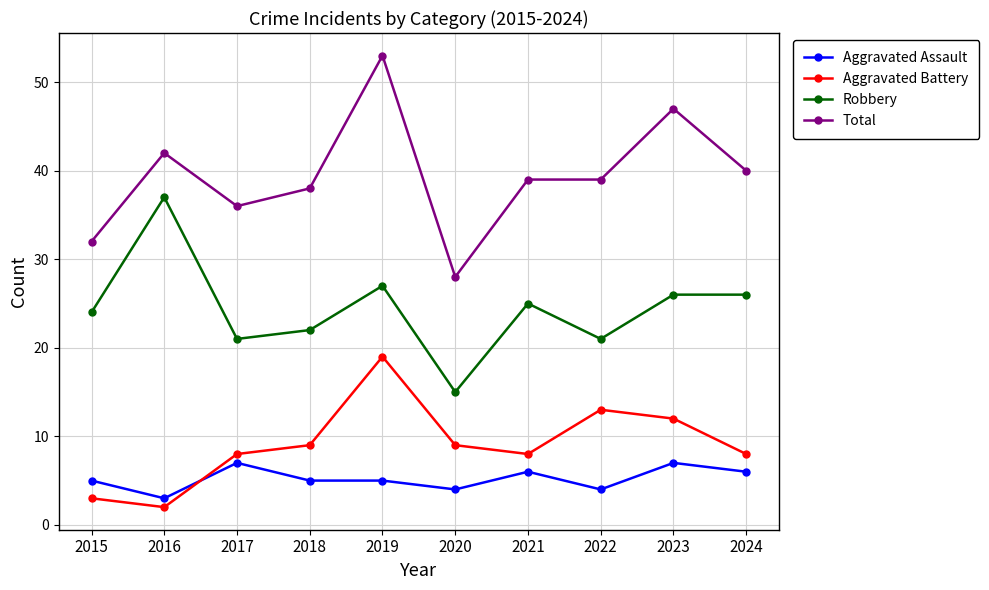

What is the average value of the Total series?

39